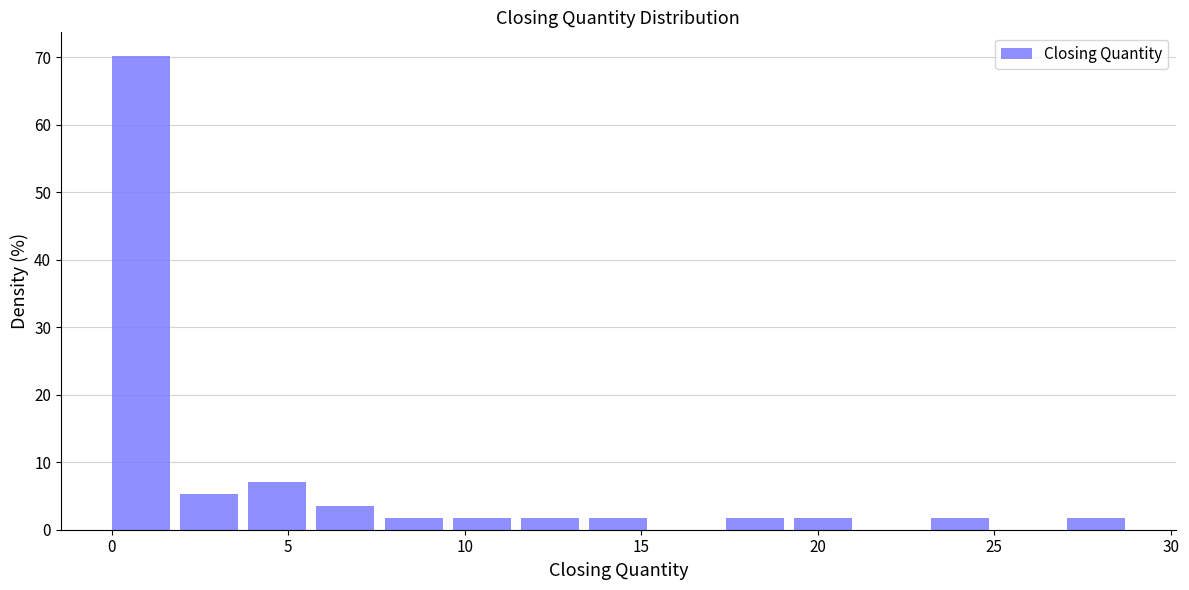

Around what value on the x-axis is the tallest bar? Give the approximate position of its centre, as read against the axis.

1.0